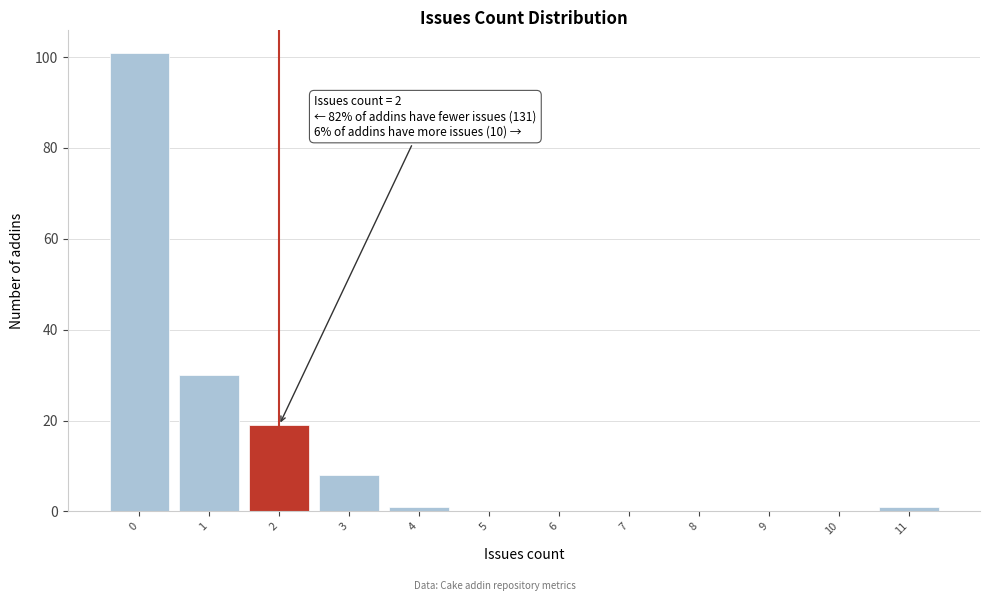

Over which range of the x-axis is the bar tallest?

-0.5 to 0.5